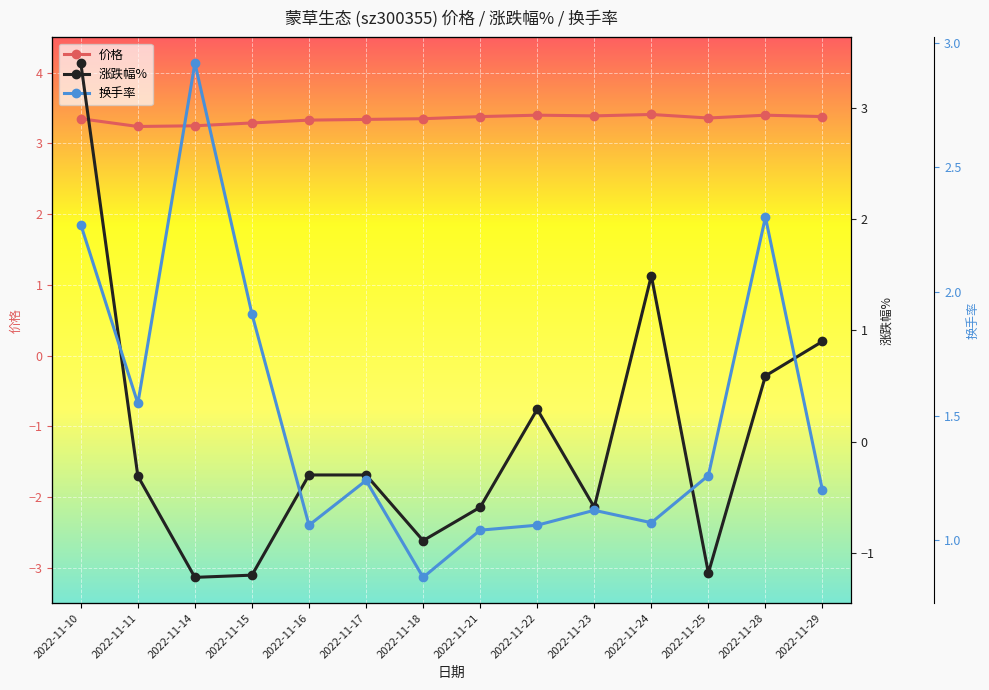

The 涨跌幅% series shows 0.9 at 2022-11-24. True or false?

False